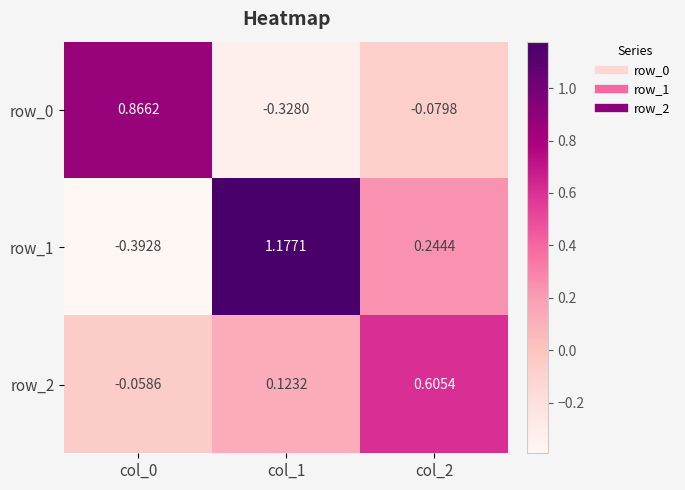

Is the value of row_1 at col_1 greater than the value of row_2 at col_0?

Yes